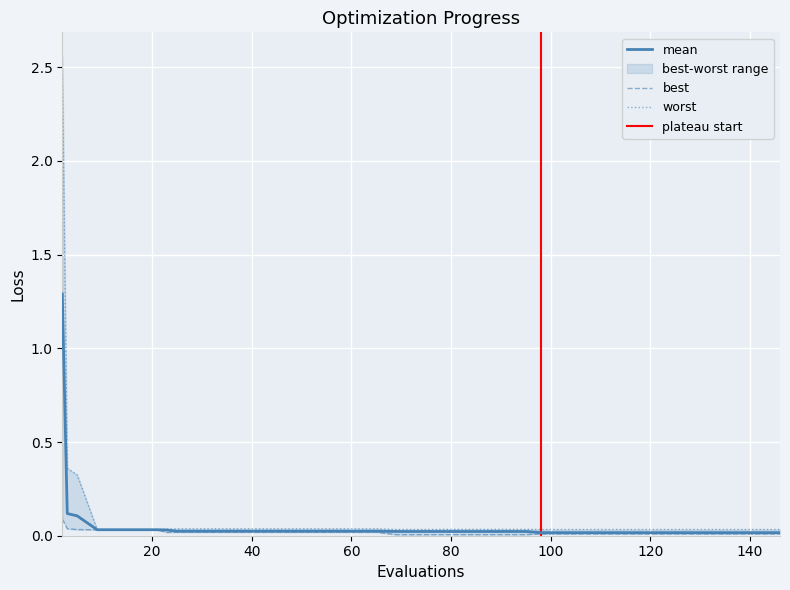

Is this an area chart (filled region under the line)?

No